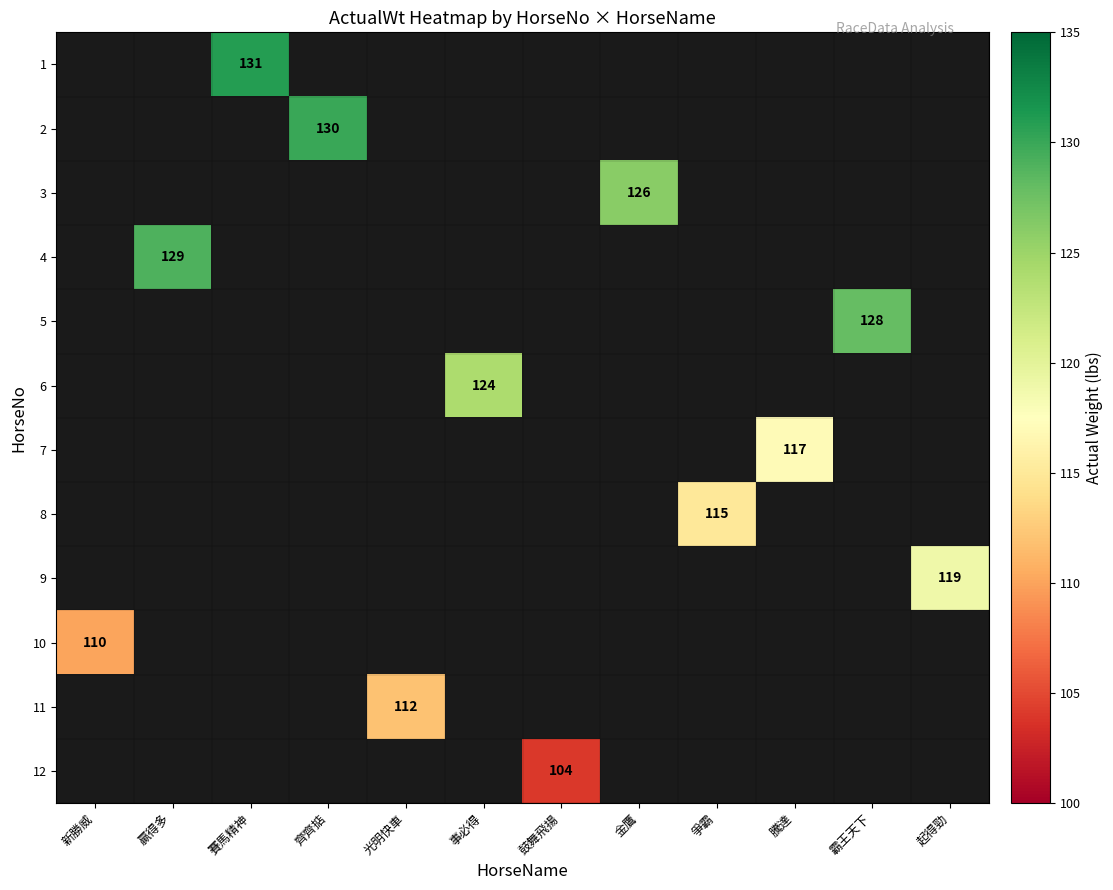

The value of 2 at 齊齊掂 is 186. True or false?

False